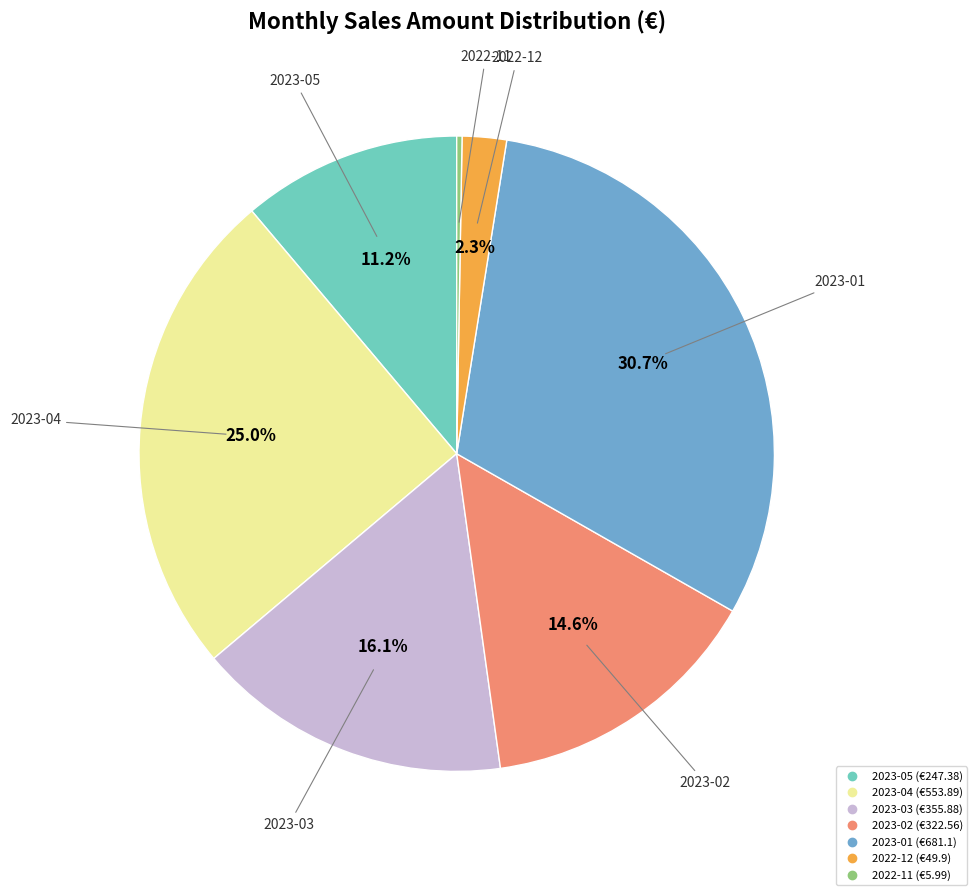

Is there any slice that represents more than half of the pie?

No